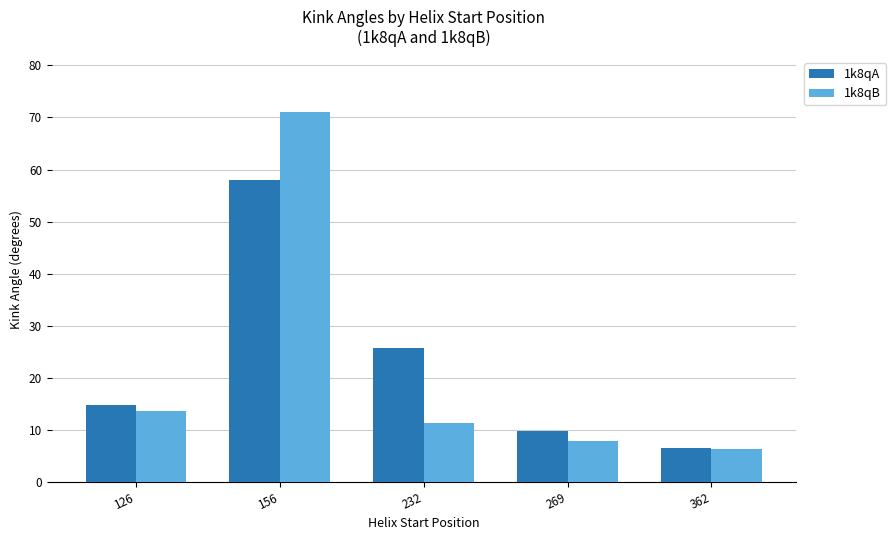

Which series changed the most between 269 and 362?

1k8qA